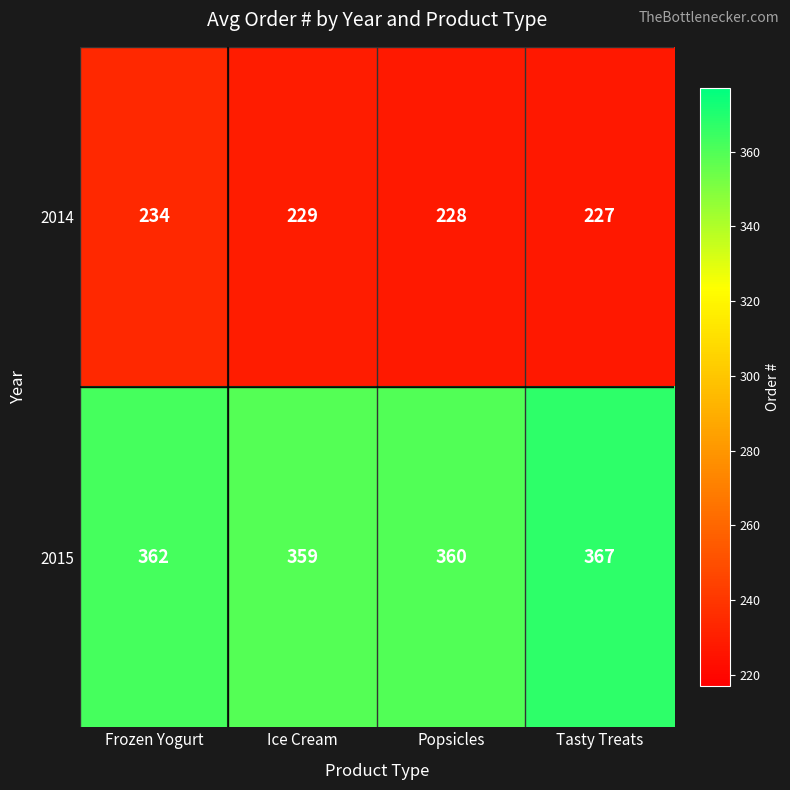

How many series are shown in this chart?

2